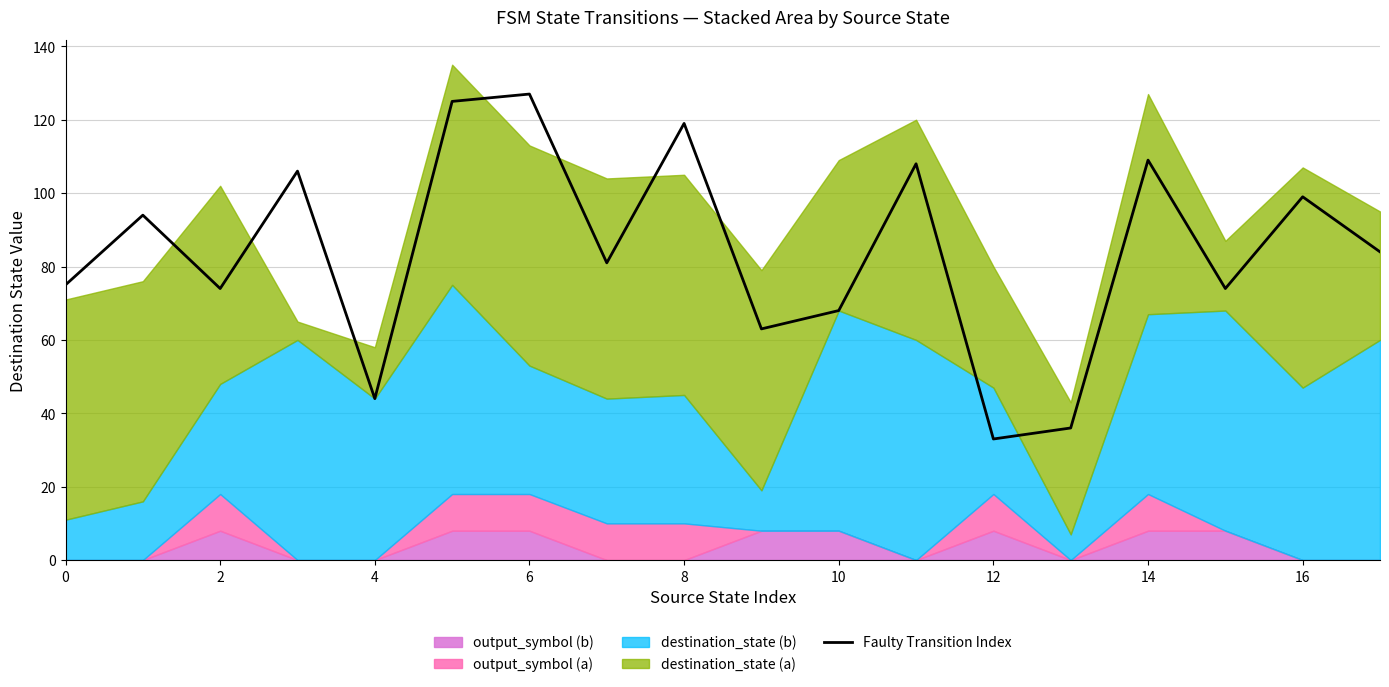

The value at 0 is 51. True or false?

False